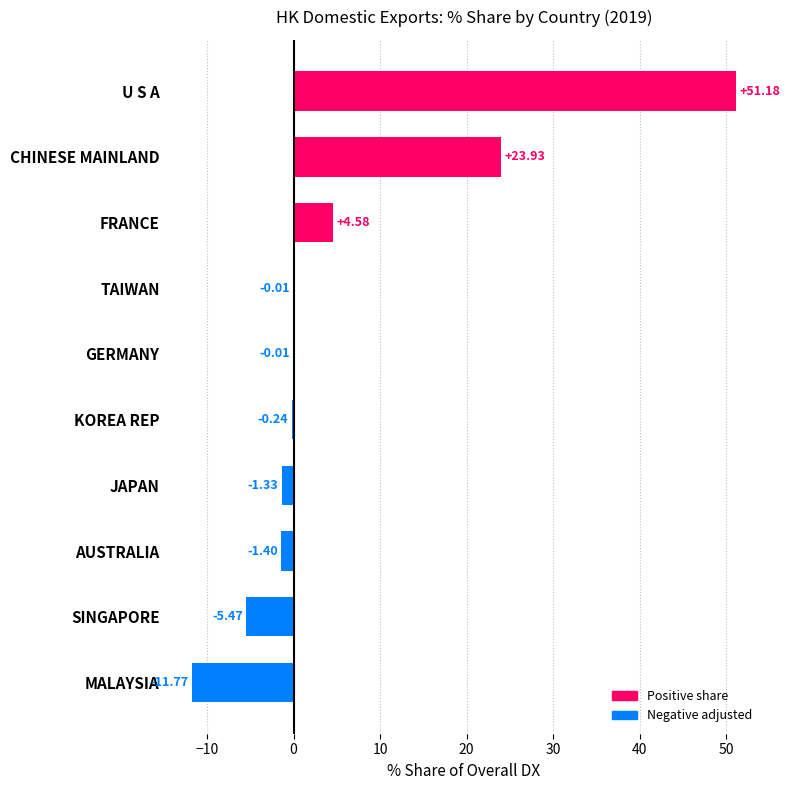

What is the sum of the values at CHINESE MAINLAND and KOREA REP?

23.7